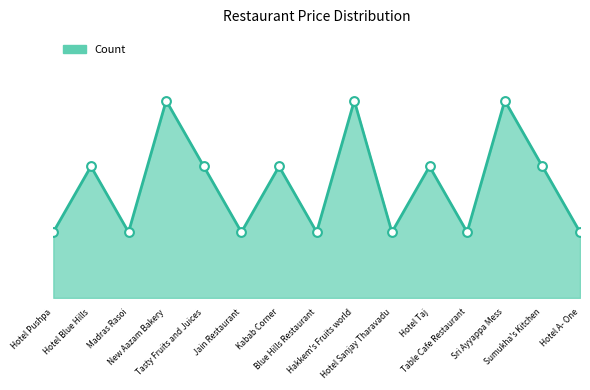

Between Sumukha's Kitchen and Hotel A- One, which is larger?

Sumukha's Kitchen